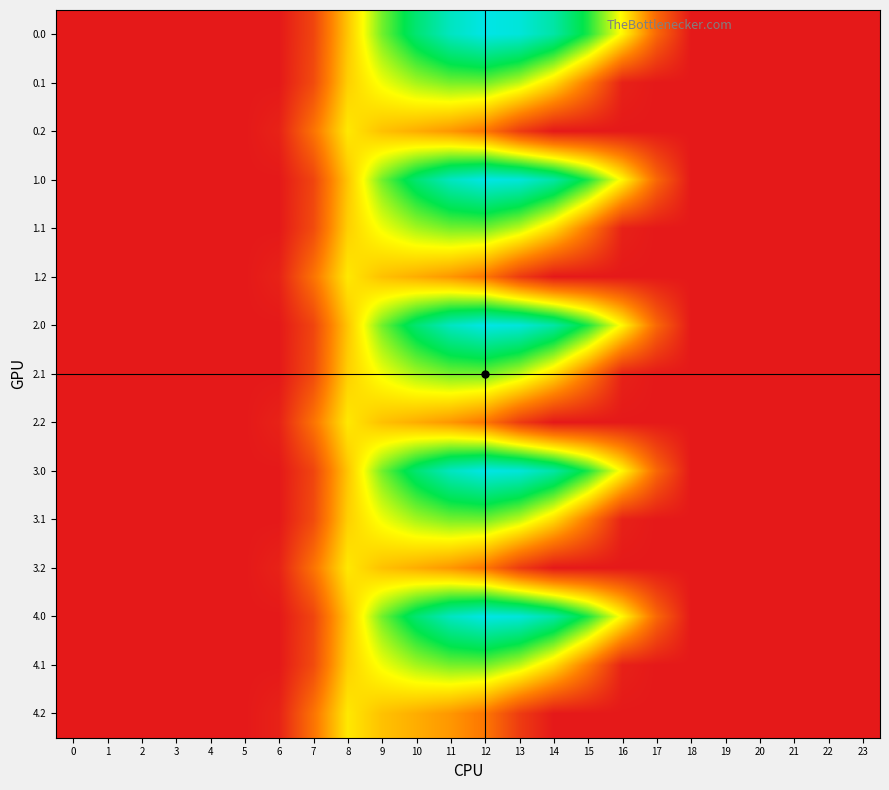

Between 13 and 20, which is larger?

13